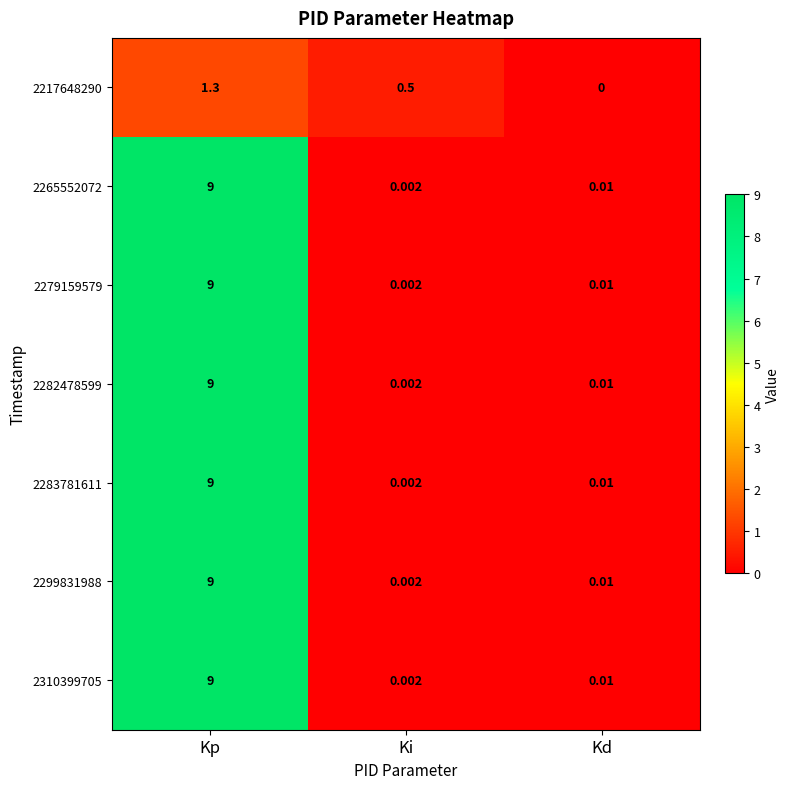

How many categories are shown in the chart?

3